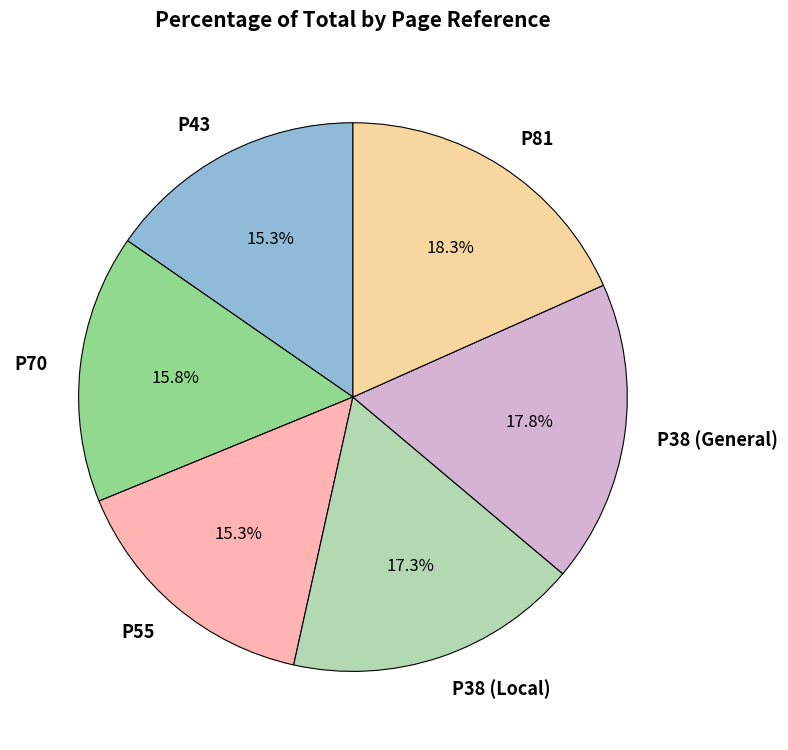

To the nearest percent, what percentage of the pie is P81?

18%